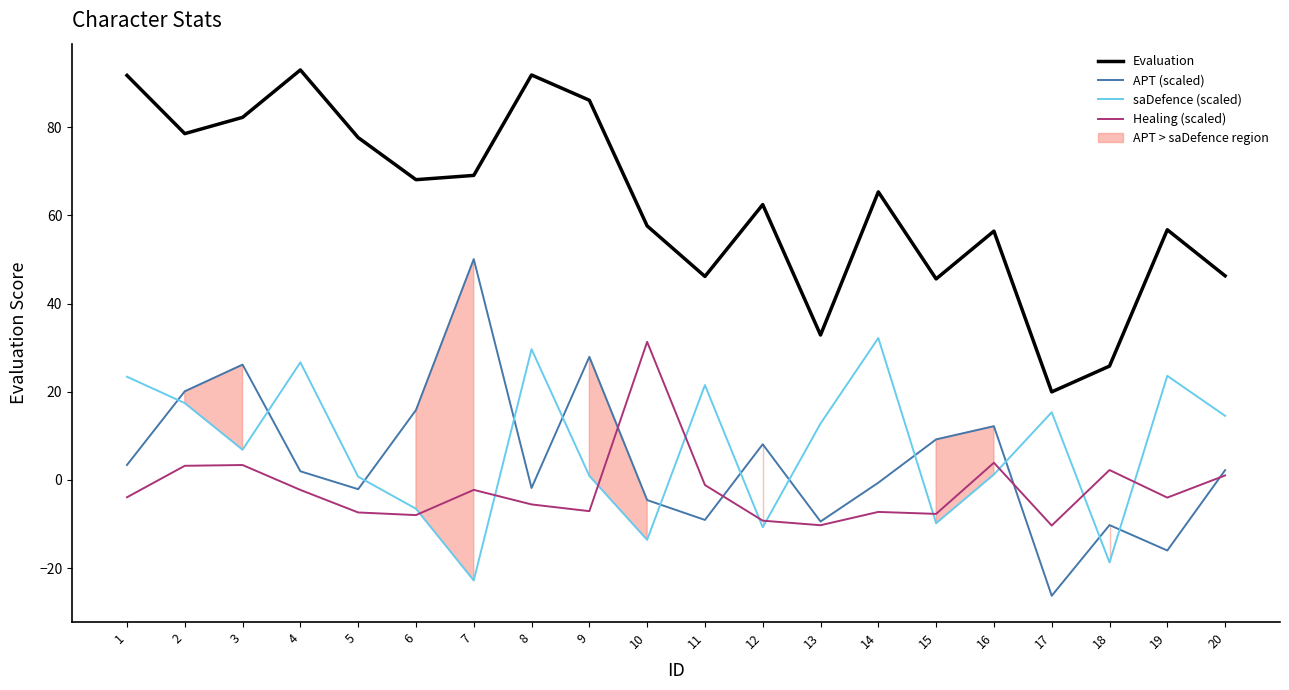

What is the spread (max minus min) of values at 9?

93.2